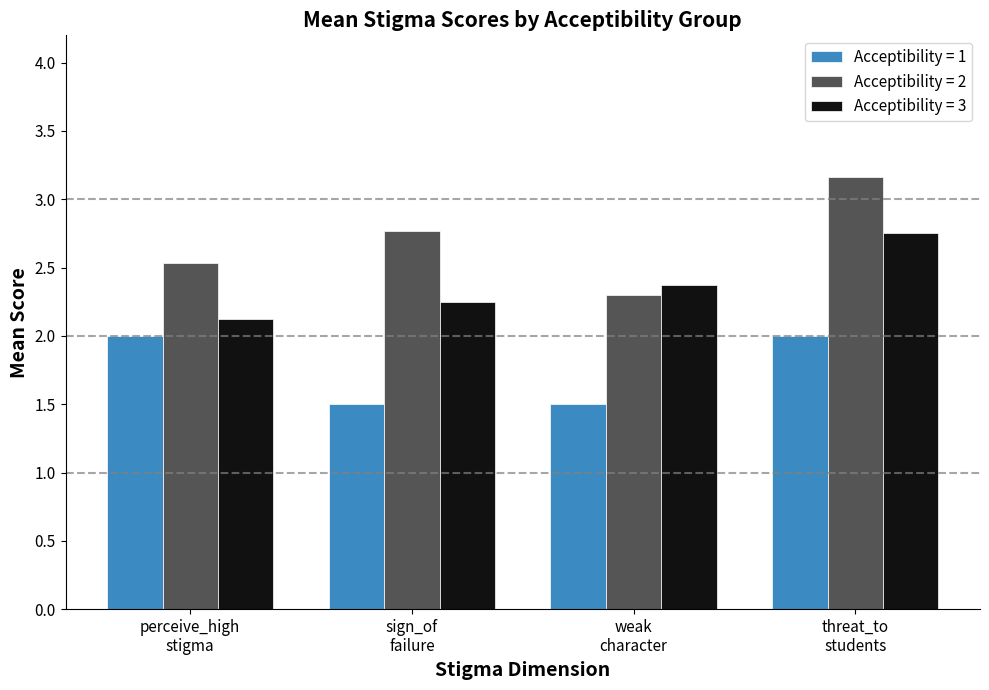

What is the difference between the second highest and minimum values in the Acceptibility = 1 series?

0.5